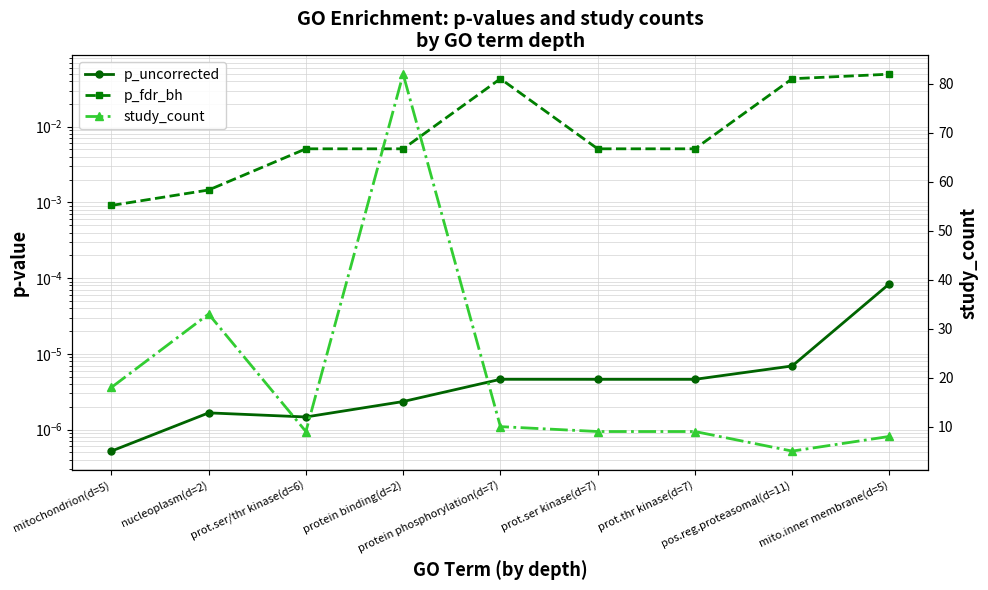

In study_count, how many points are higher than both neighbors (excluding endpoints)?

2